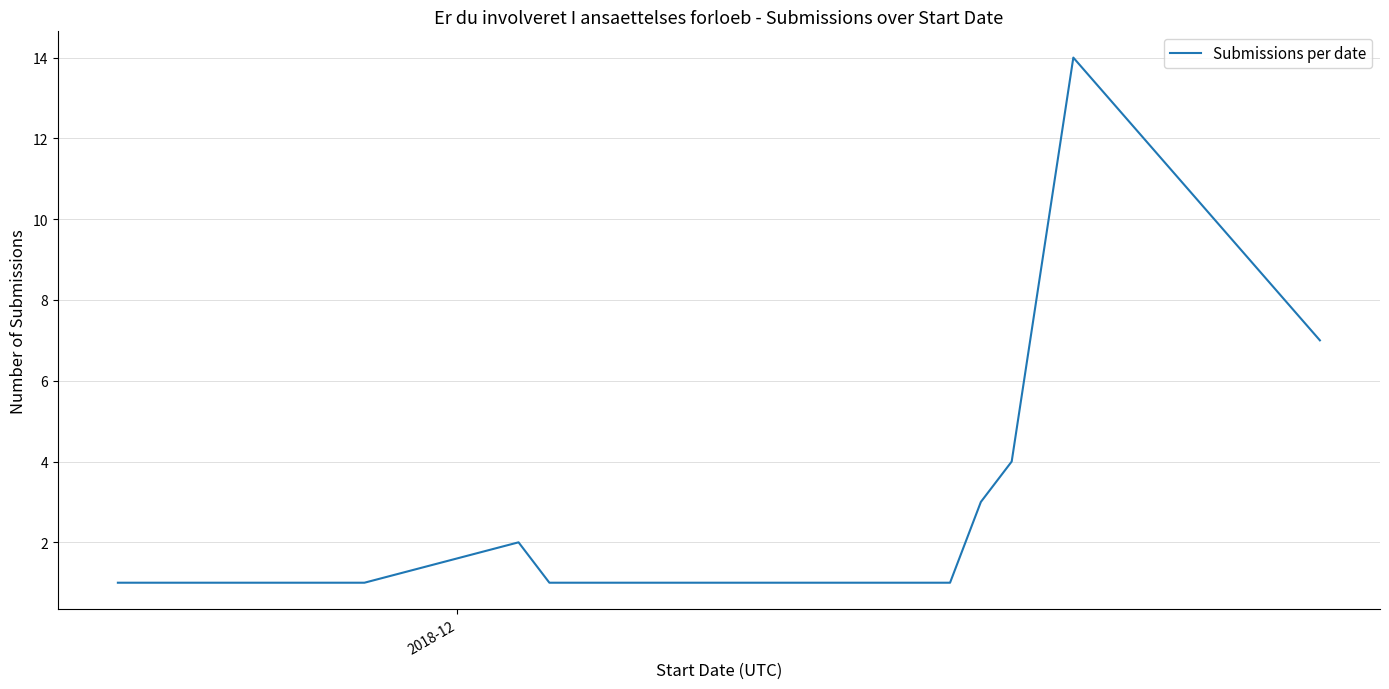

What is the maximum value shown in the chart?

14